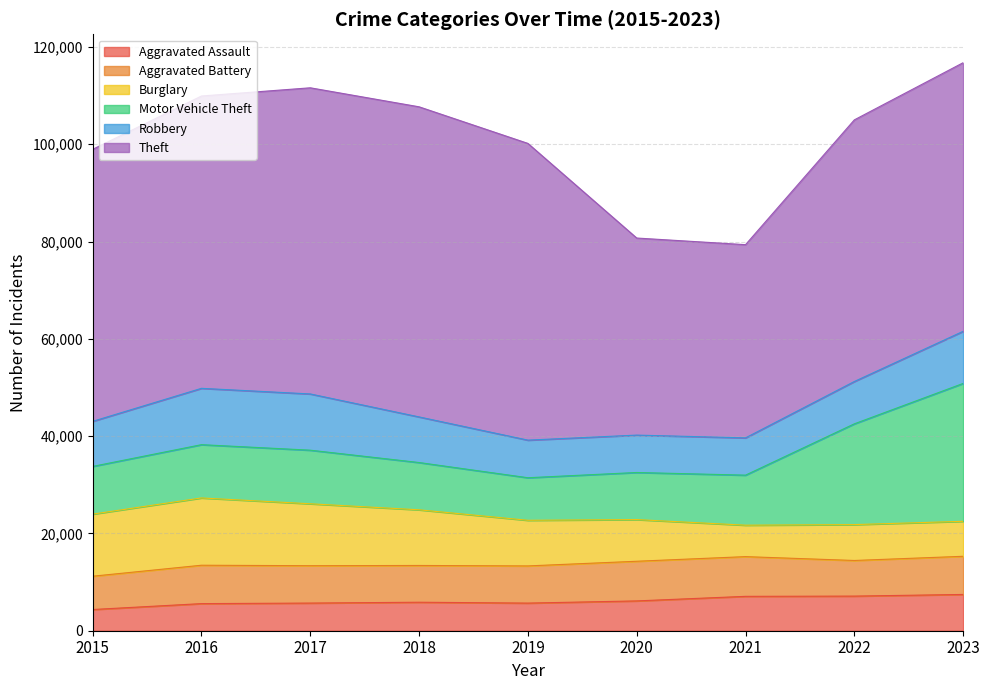

Where is the first local minimum for Burglary?

2021